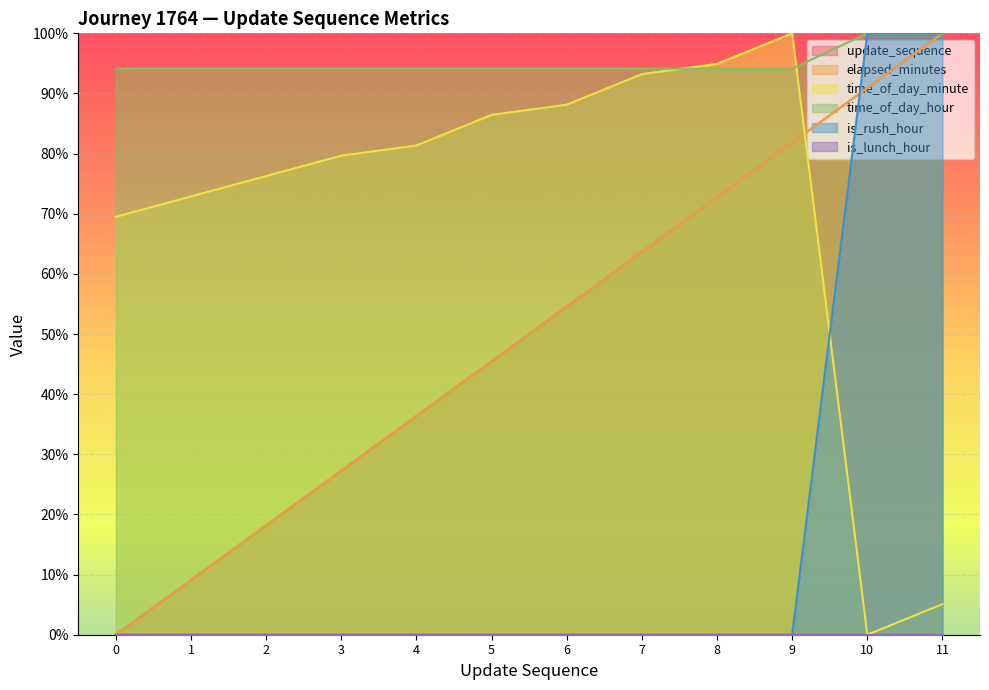

Which has a higher value, 3 or 0?

3